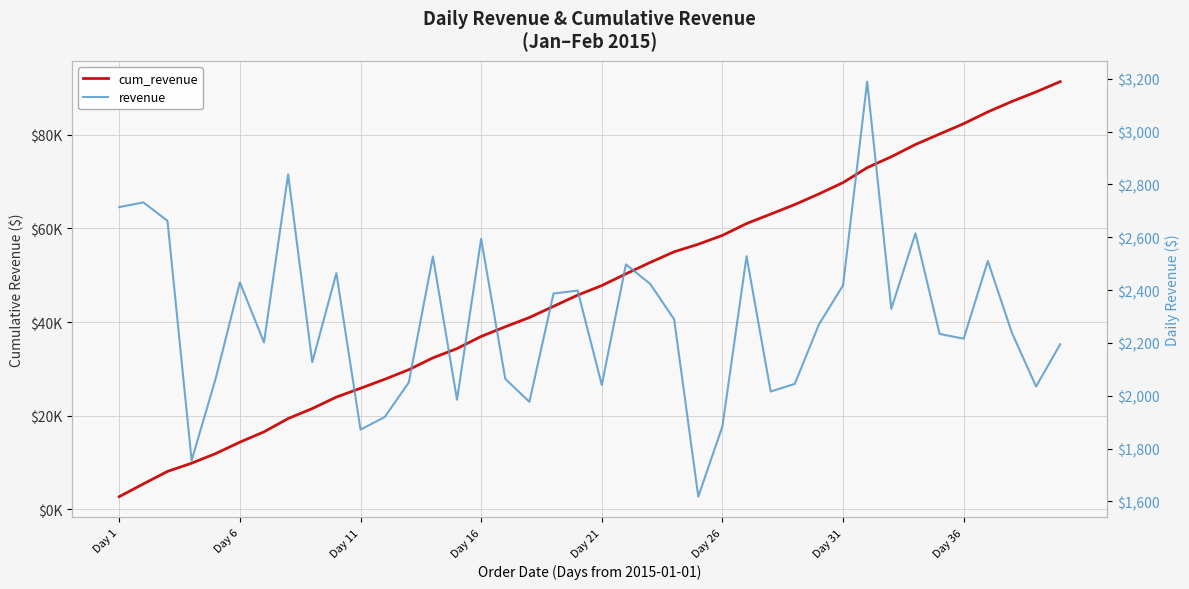

True or false: revenue and cum_revenue cross at least once.

False